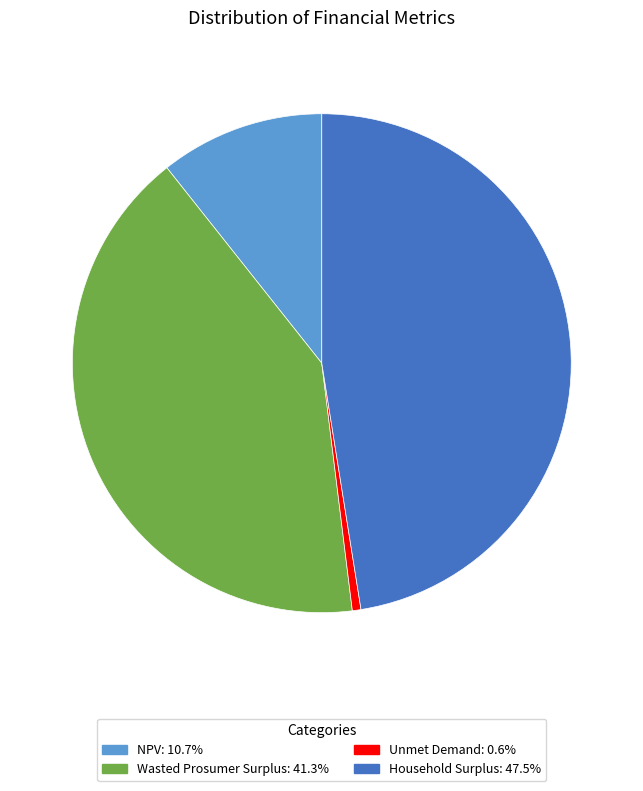

Which has a higher value, Unmet Demand or Wasted Prosumer Surplus?

Wasted Prosumer Surplus